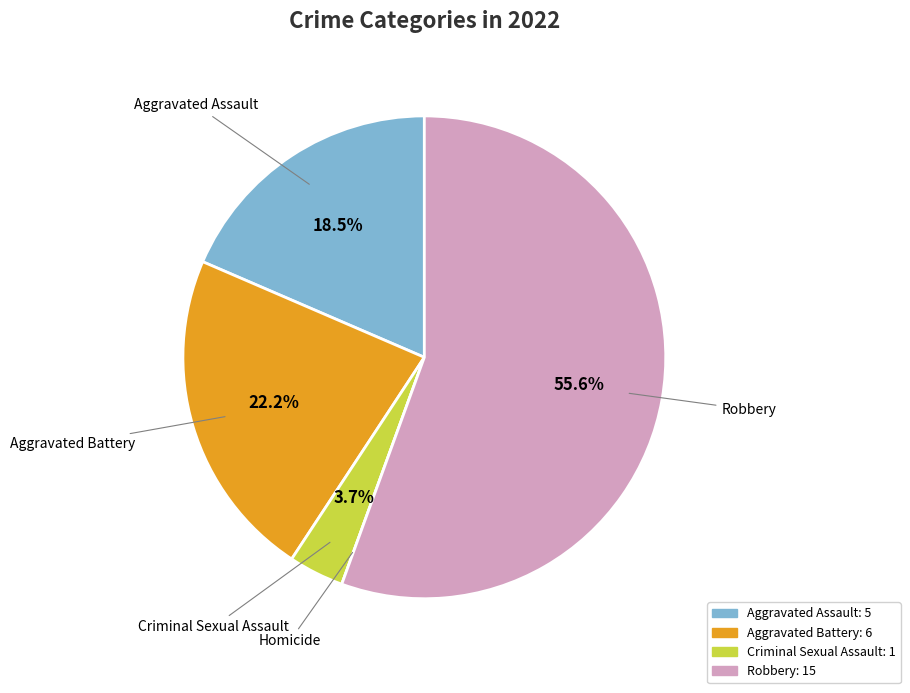

Is there a majority slice in this chart?

Yes